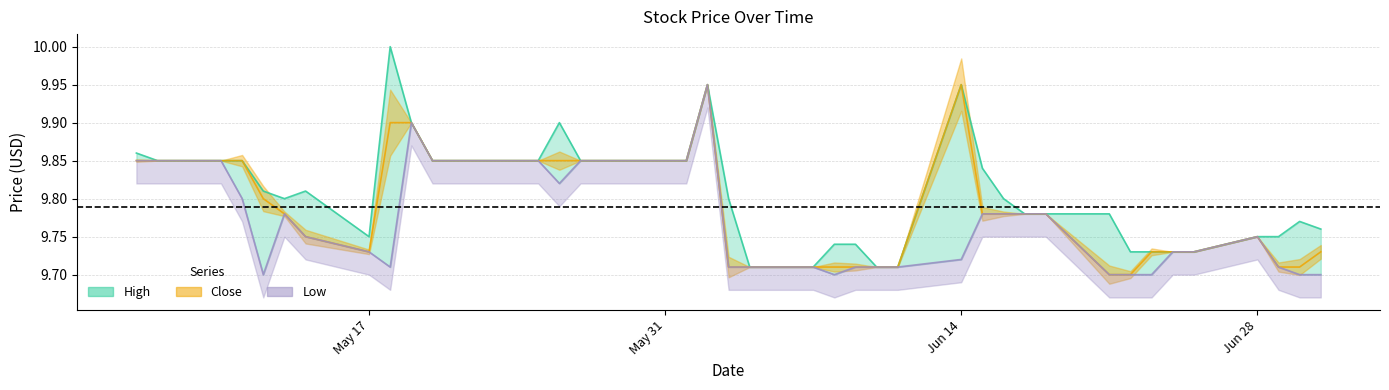

What is the label of the 13th point from the right?

2021-06-15